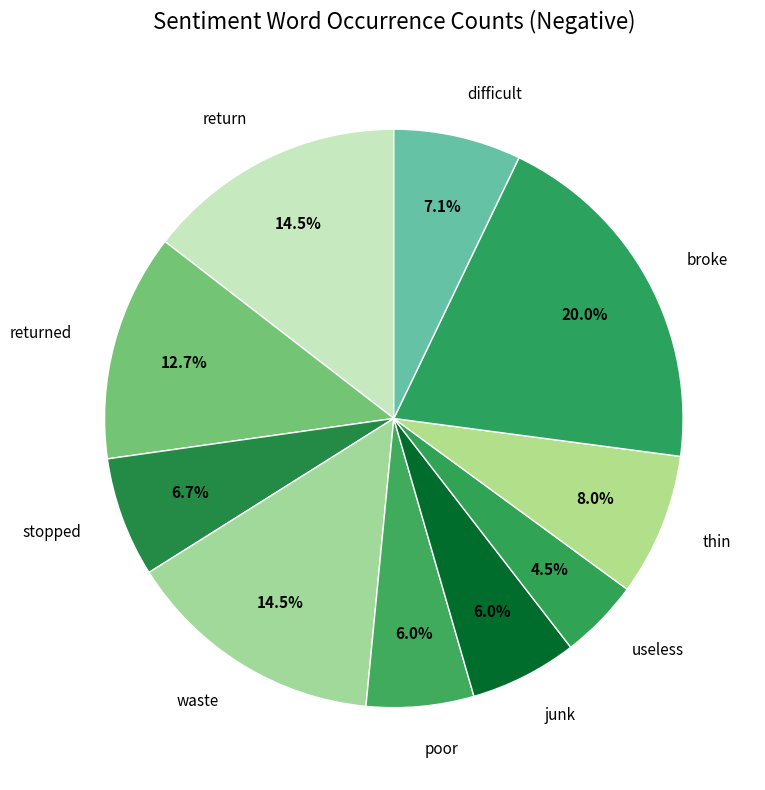

How many slices are in this pie chart?

10